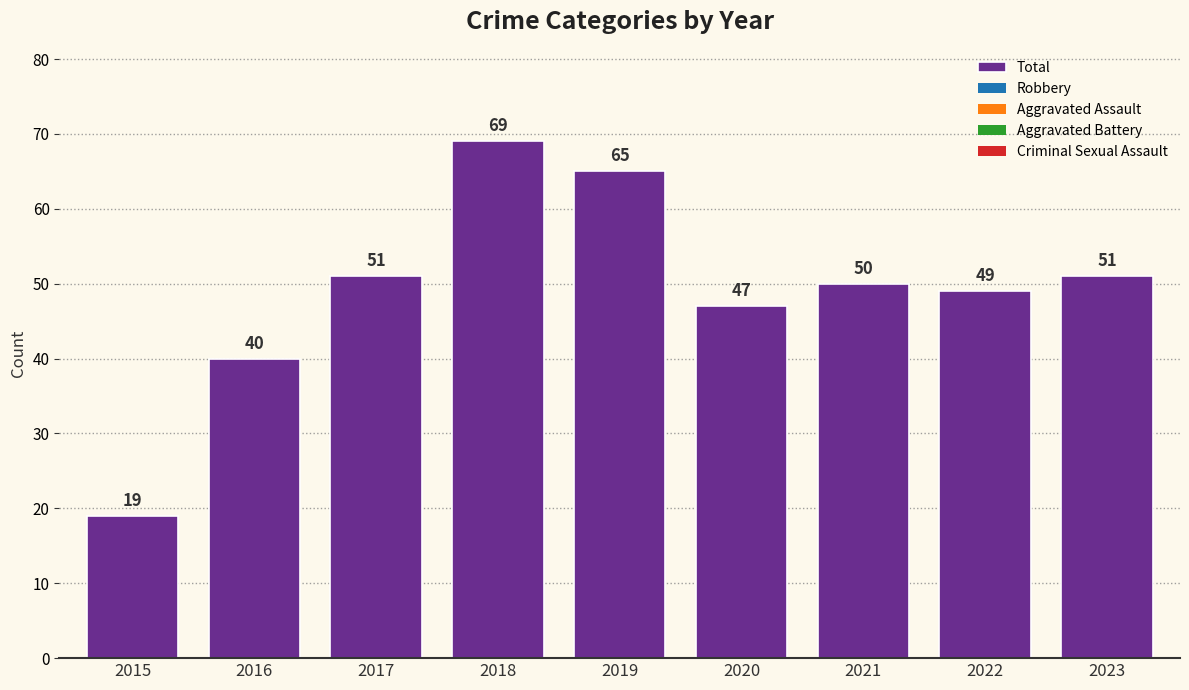

What is the average value?

49